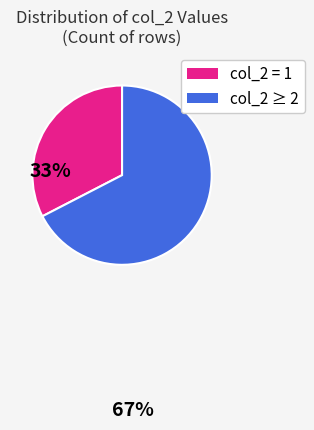

How many slices are in this pie chart?

2